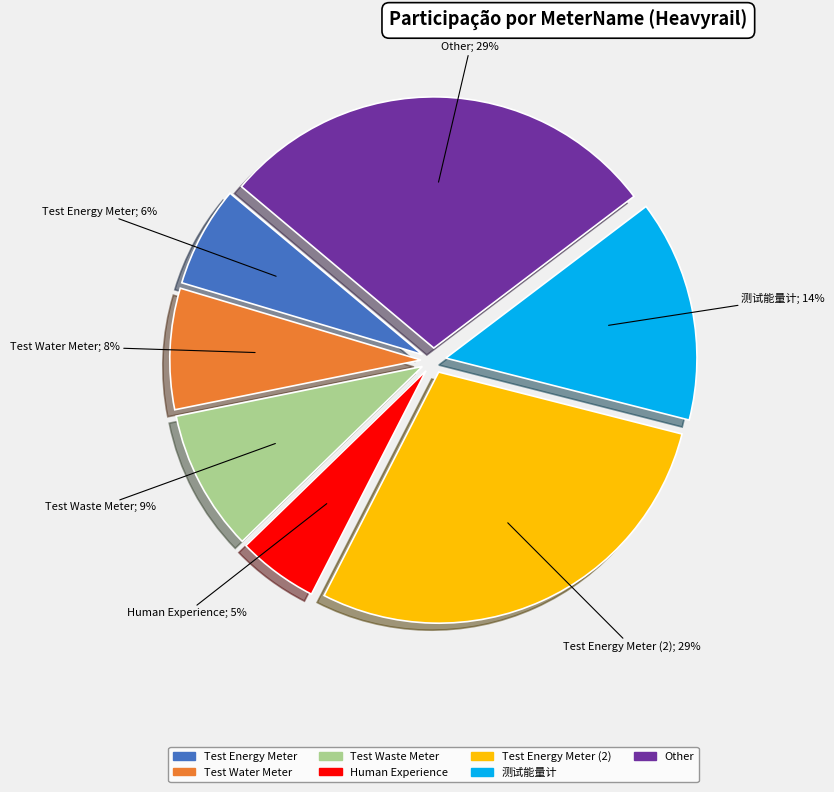

Is there a majority slice in this chart?

No